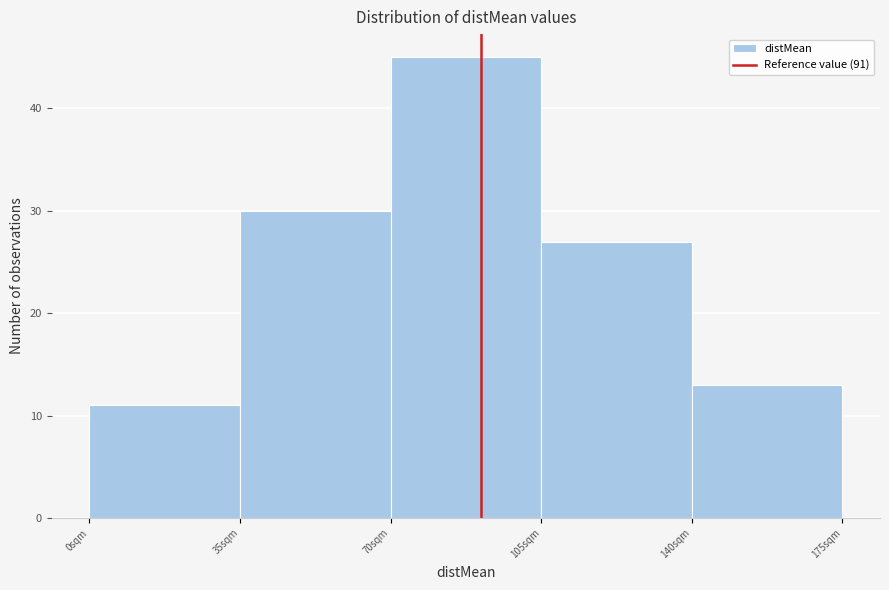

Reading left to right, transcribe this chart: for each bar, give the range it covers on the x-axis and its height. The values are not printed on the chart, so give them approximately, as read against the axis.

0 to 35: 11
35 to 70: 30
70 to 105: 45
105 to 140: 27
140 to 175: 13